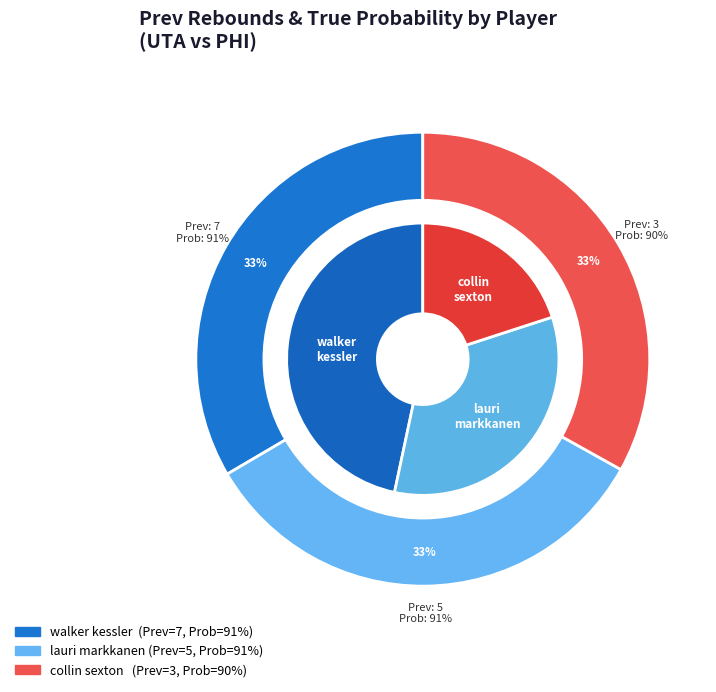

Is it true that lauri markkanen is 25% of the pie?

False